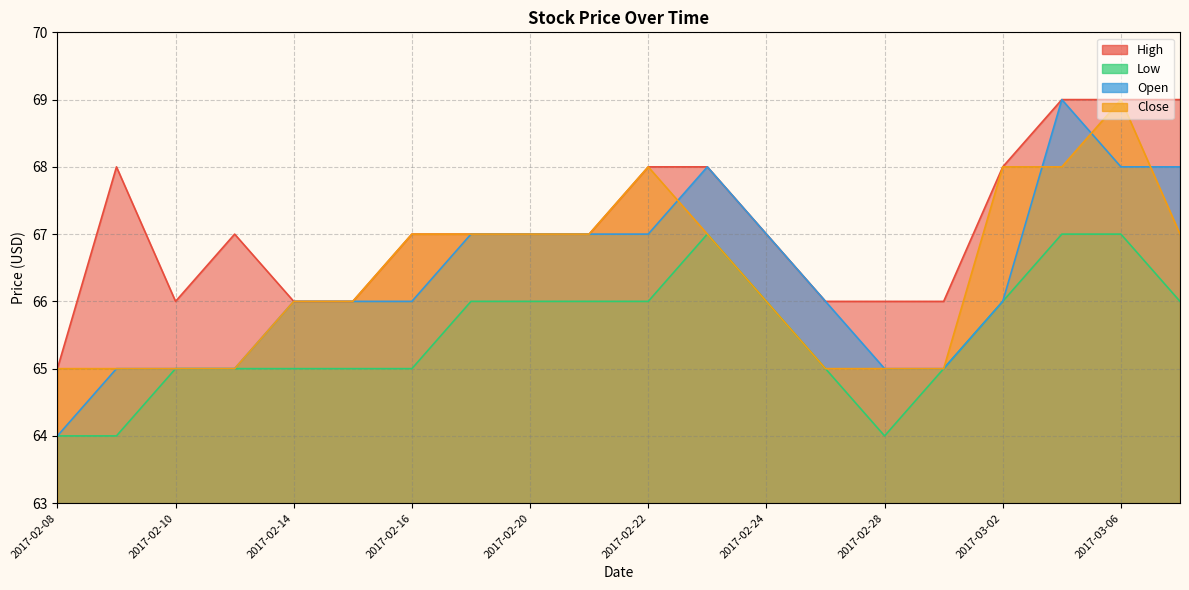

Reading right to left, what are all the values shown in this chart?

High: 2017-03-07=69	2017-03-06=69	2017-03-03=69	2017-03-02=68	2017-03-01=66	2017-02-28=66	2017-02-27=66	2017-02-24=67	2017-02-23=68	2017-02-22=68	2017-02-21=67	2017-02-20=67	2017-02-17=67	2017-02-16=67	2017-02-15=66	2017-02-14=66	2017-02-13=67	2017-02-10=66	2017-02-09=68	2017-02-08=65
Low: 2017-03-07=66	2017-03-06=67	2017-03-03=67	2017-03-02=66	2017-03-01=65	2017-02-28=64	2017-02-27=65	2017-02-24=66	2017-02-23=67	2017-02-22=66	2017-02-21=66	2017-02-20=66	2017-02-17=66	2017-02-16=65	2017-02-15=65	2017-02-14=65	2017-02-13=65	2017-02-10=65	2017-02-09=64	2017-02-08=64
Open: 2017-03-07=68	2017-03-06=68	2017-03-03=69	2017-03-02=66	2017-03-01=65	2017-02-28=65	2017-02-27=66	2017-02-24=67	2017-02-23=68	2017-02-22=67	2017-02-21=67	2017-02-20=67	2017-02-17=67	2017-02-16=66	2017-02-15=66	2017-02-14=66	2017-02-13=65	2017-02-10=65	2017-02-09=65	2017-02-08=64
Close: 2017-03-07=67	2017-03-06=69	2017-03-03=68	2017-03-02=68	2017-03-01=65	2017-02-28=65	2017-02-27=65	2017-02-24=66	2017-02-23=67	2017-02-22=68	2017-02-21=67	2017-02-20=67	2017-02-17=67	2017-02-16=67	2017-02-15=66	2017-02-14=66	2017-02-13=65	2017-02-10=65	2017-02-09=65	2017-02-08=65